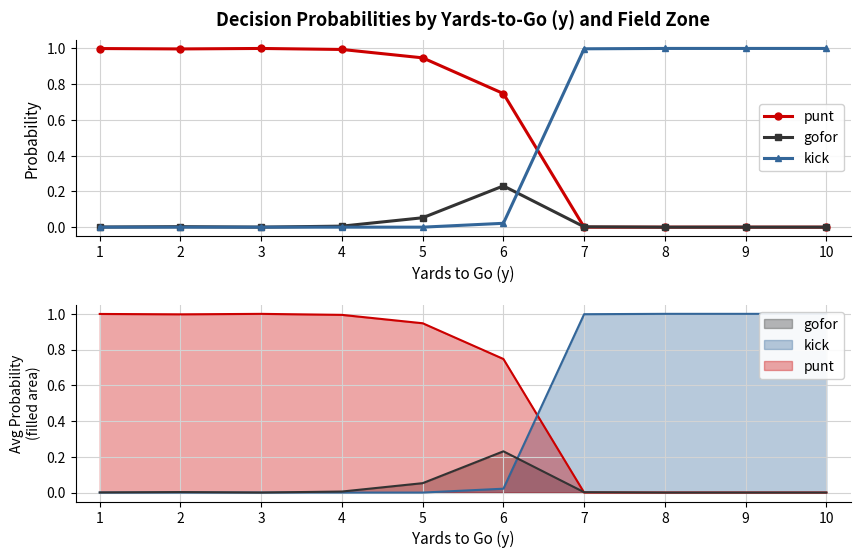

List the labels in order of punt value, largest first.

3, 1, 2, 4, 5, 6, 7, 8, 9, 10